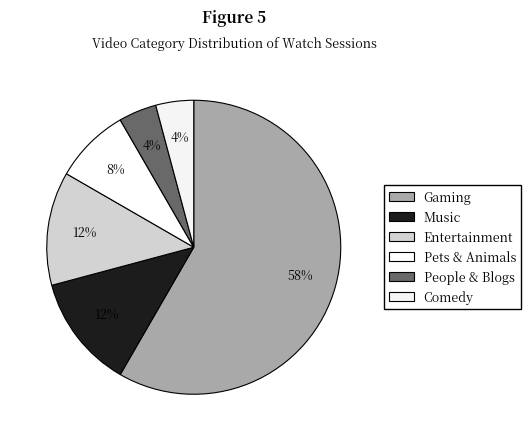

Combined, what portion of the pie is Gaming and Comedy?

62.5%